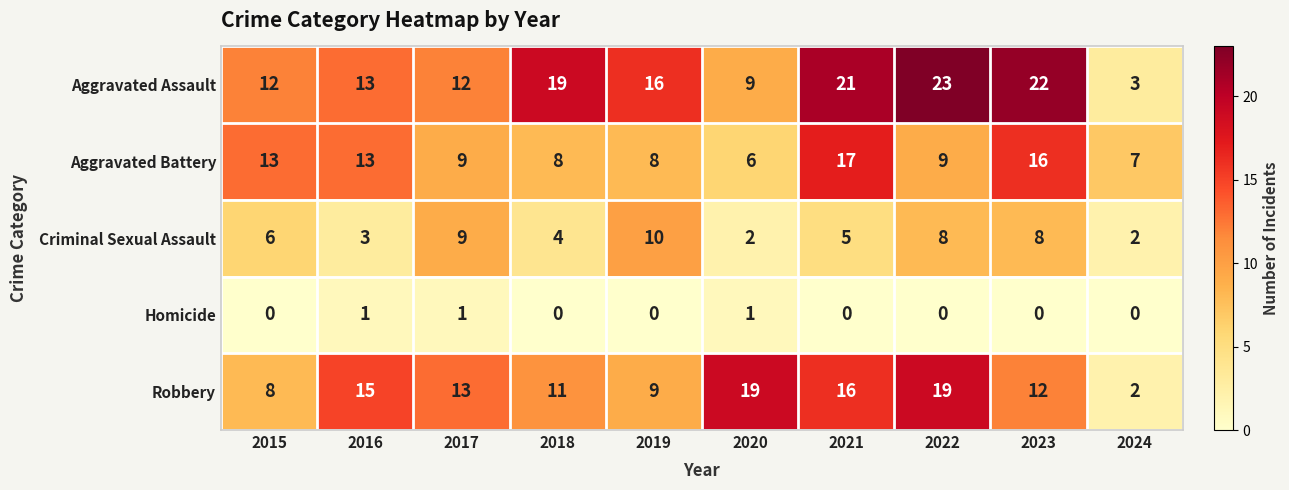

The Robbery series shows 19 at 2023. True or false?

False